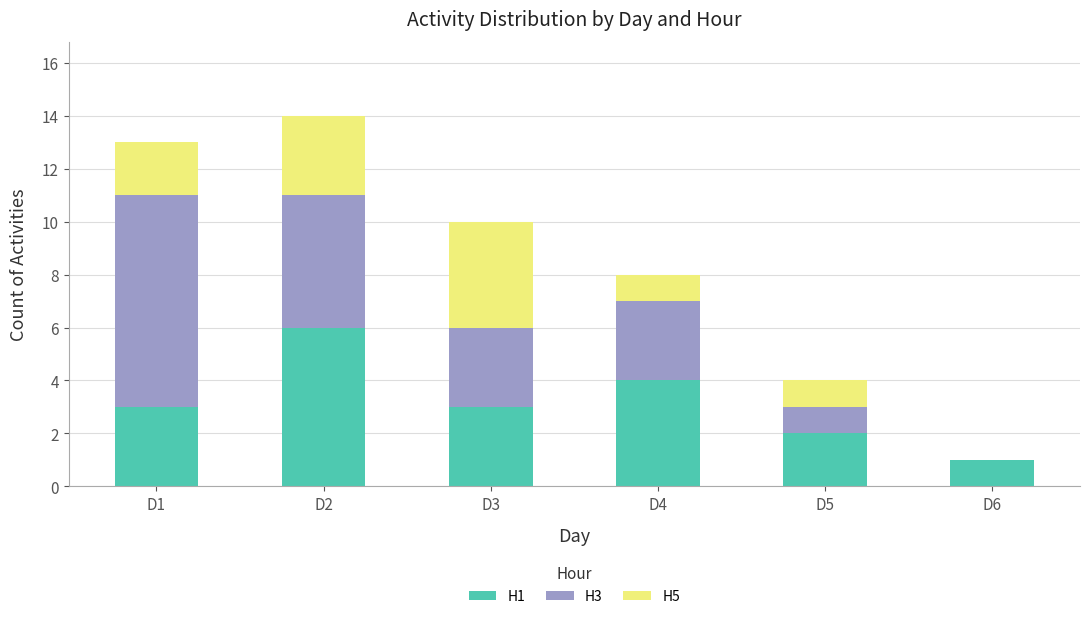

True or false: H1 has a value of 3 at D1.

True